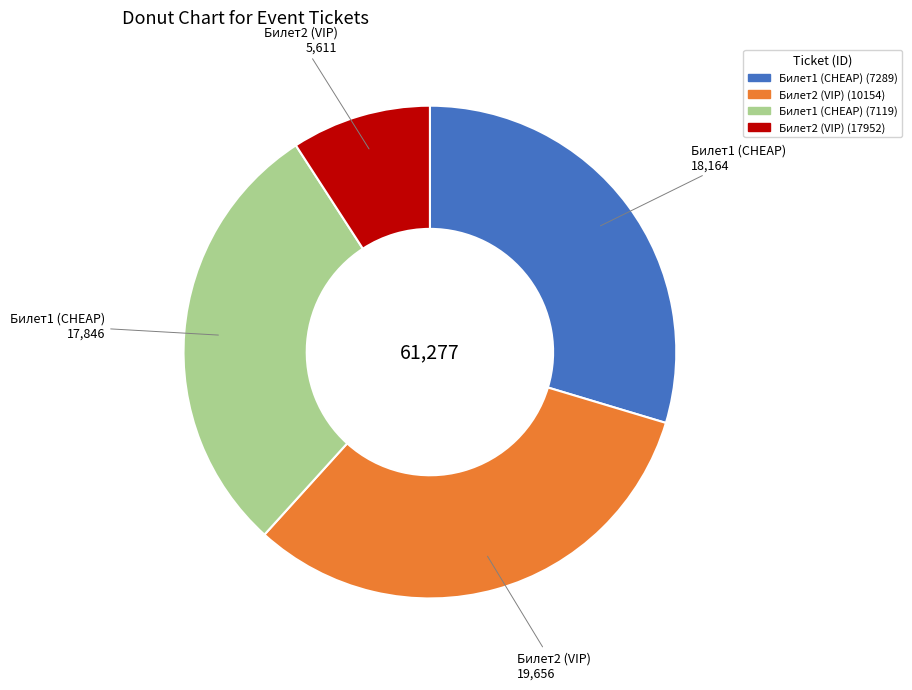

Is there a majority slice in this chart?

No